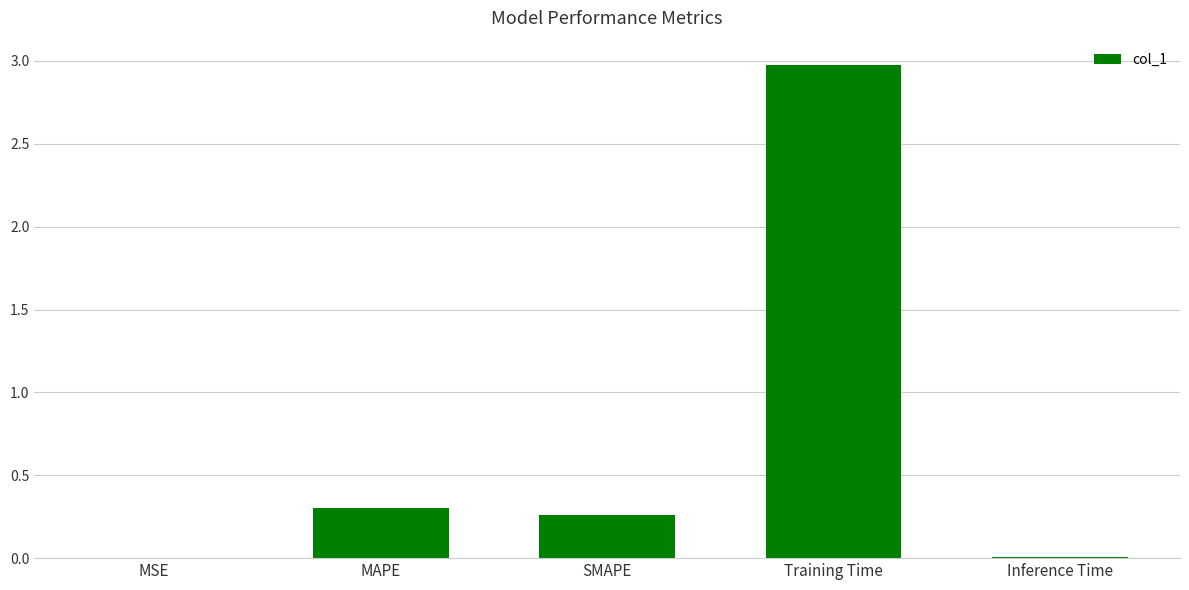

The value at Inference Time is 0.0. True or false?

True